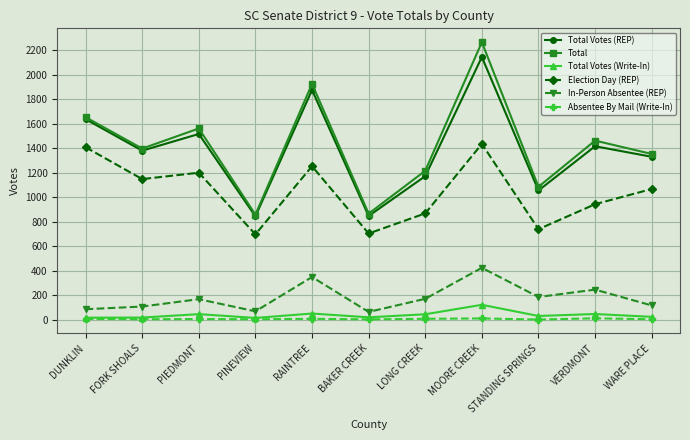

Is the value of Total Votes (Write-In) at PIEDMONT greater than the value of Total at PINEVIEW?

No